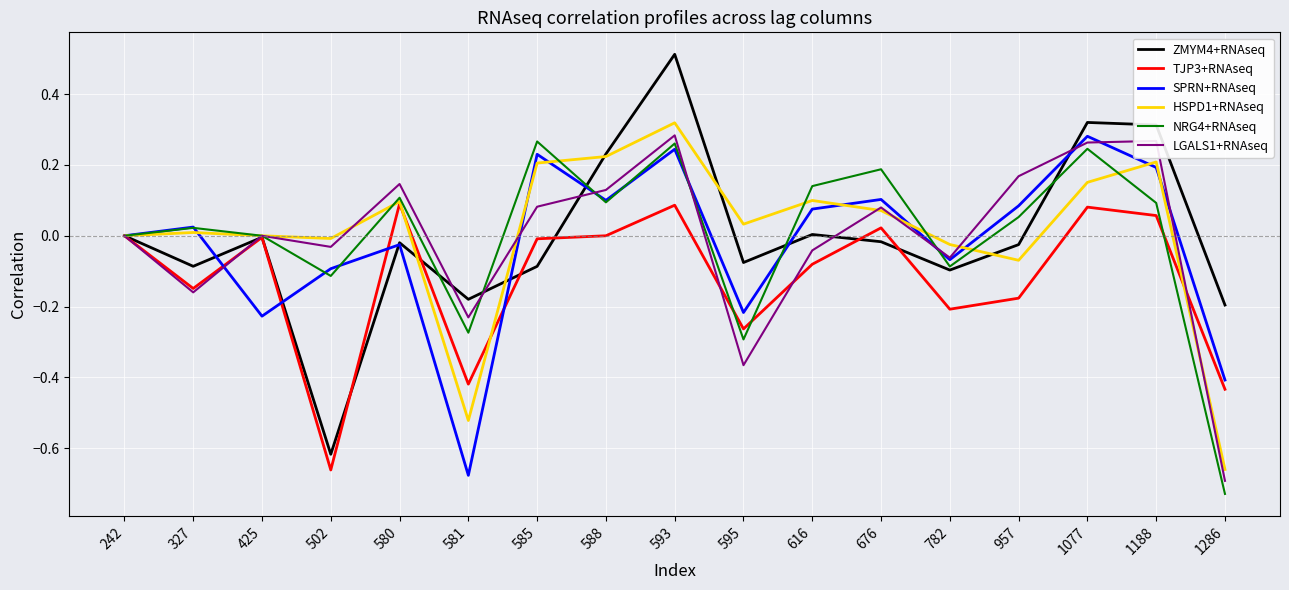

Is the value of TJP3+RNAseq at 593 greater than the value of SPRN+RNAseq at 1286?

Yes